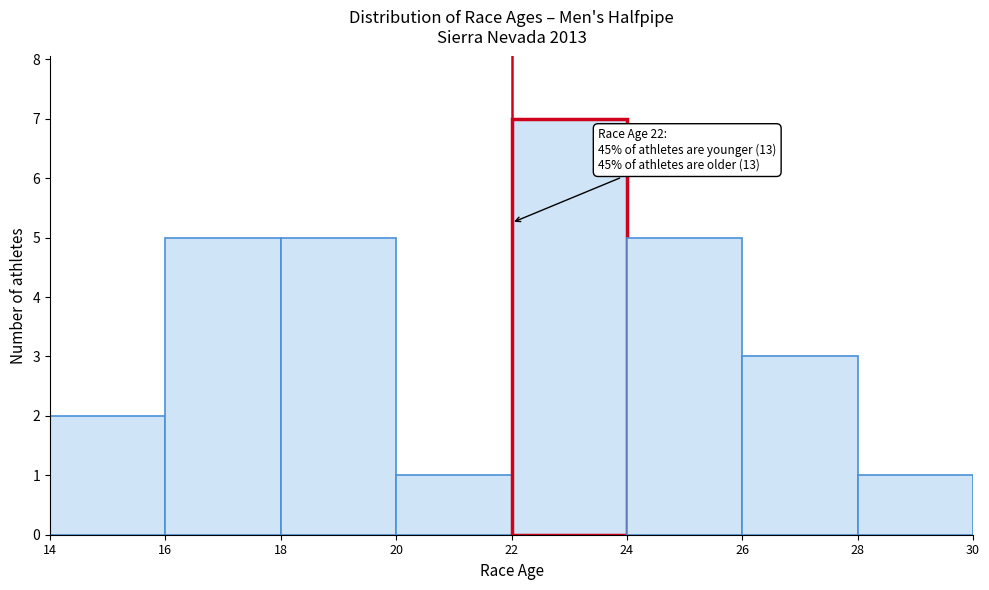

Which range on the x-axis has the tallest bar?

22 to 24